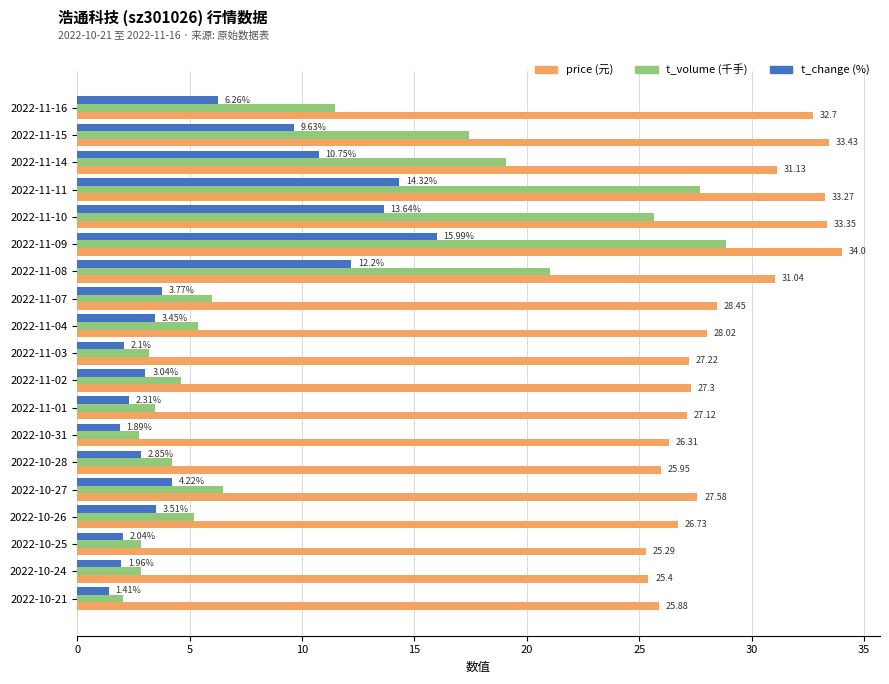

What is the spread (max minus min) of values at 2022-11-02?

24.3